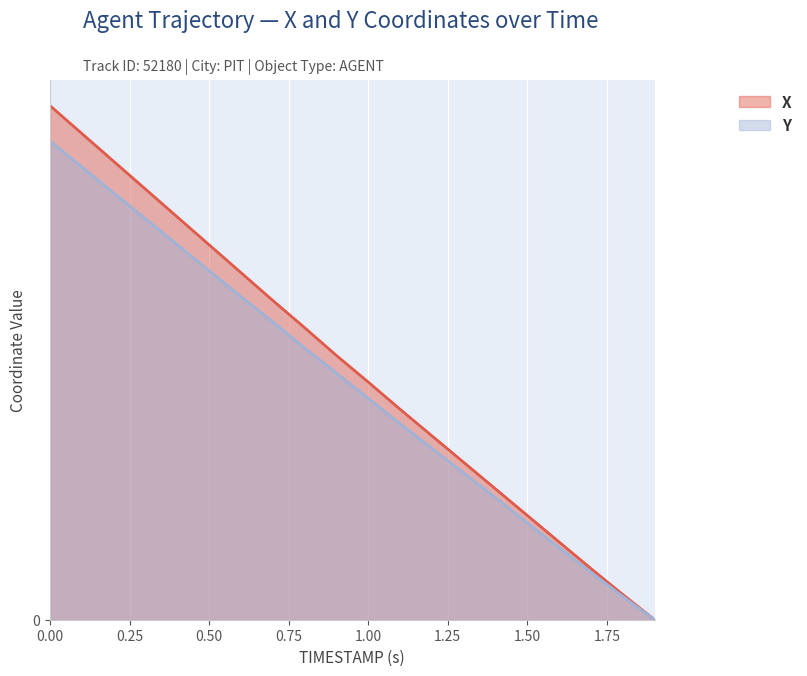

Does the chart display data point markers on the line(s)?

No